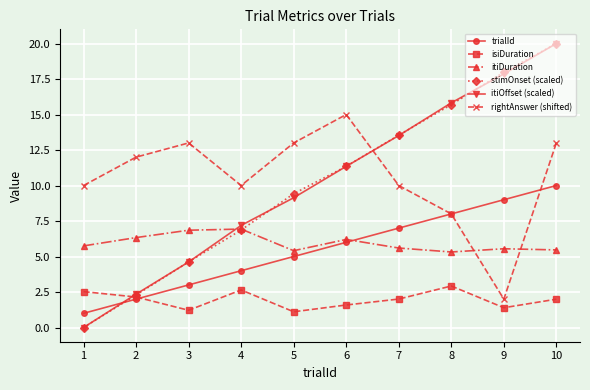

How many lines are shown in the chart?

6